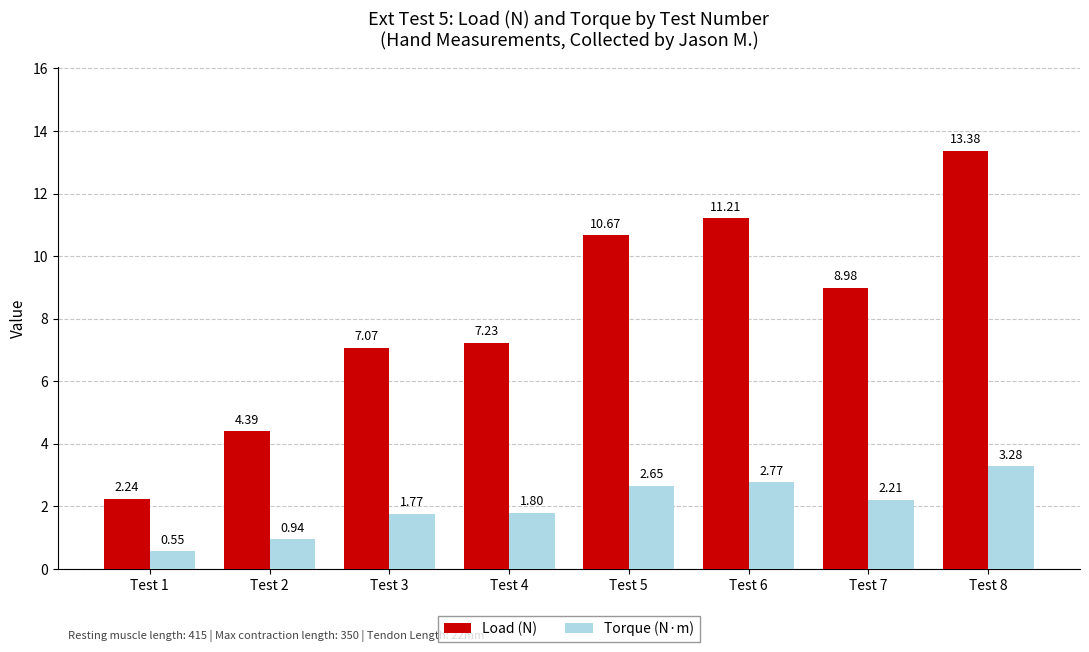

What is the sum of the Load (N) values at Test 2 and Test 4?

11.6